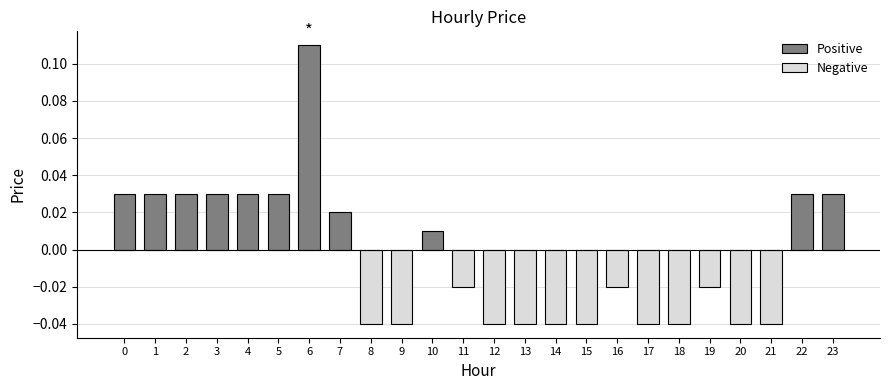

What is the difference between the second highest and second lowest values?

0.1